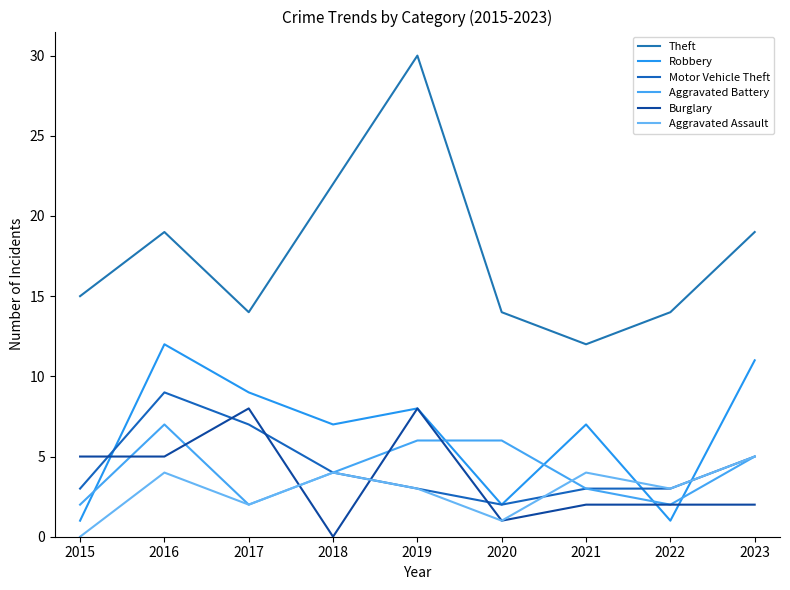

Reading left to right, transcribe all the data shown in this chart.

Theft: 2015=15	2016=19	2017=14	2018=22	2019=30	2020=14	2021=12	2022=14	2023=19
Robbery: 2015=1	2016=12	2017=9	2018=7	2019=8	2020=2	2021=7	2022=1	2023=11
Motor Vehicle Theft: 2015=3	2016=9	2017=7	2018=4	2019=3	2020=2	2021=3	2022=3	2023=5
Aggravated Battery: 2015=2	2016=7	2017=2	2018=4	2019=6	2020=6	2021=3	2022=2	2023=5
Burglary: 2015=5	2016=5	2017=8	2018=0	2019=8	2020=1	2021=2	2022=2	2023=2
Aggravated Assault: 2015=0	2016=4	2017=2	2018=4	2019=3	2020=1	2021=4	2022=3	2023=5